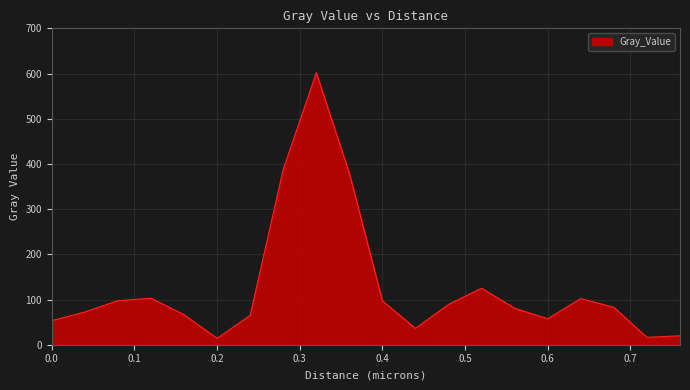

What is the difference between the maximum and minimum values?

587.6